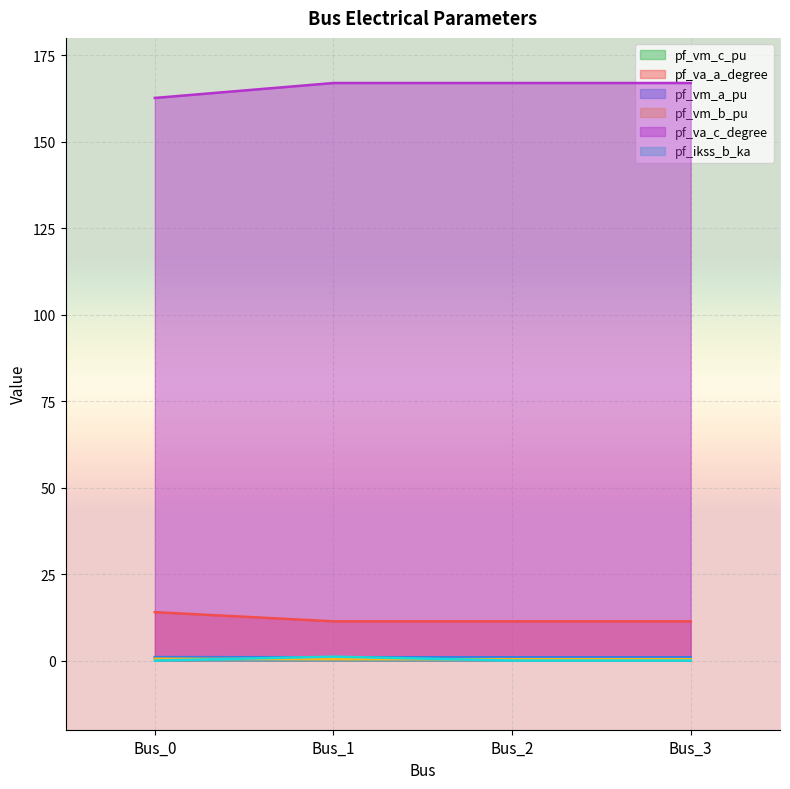

How many pf_vm_b_pu values are between 0 and 1?

4